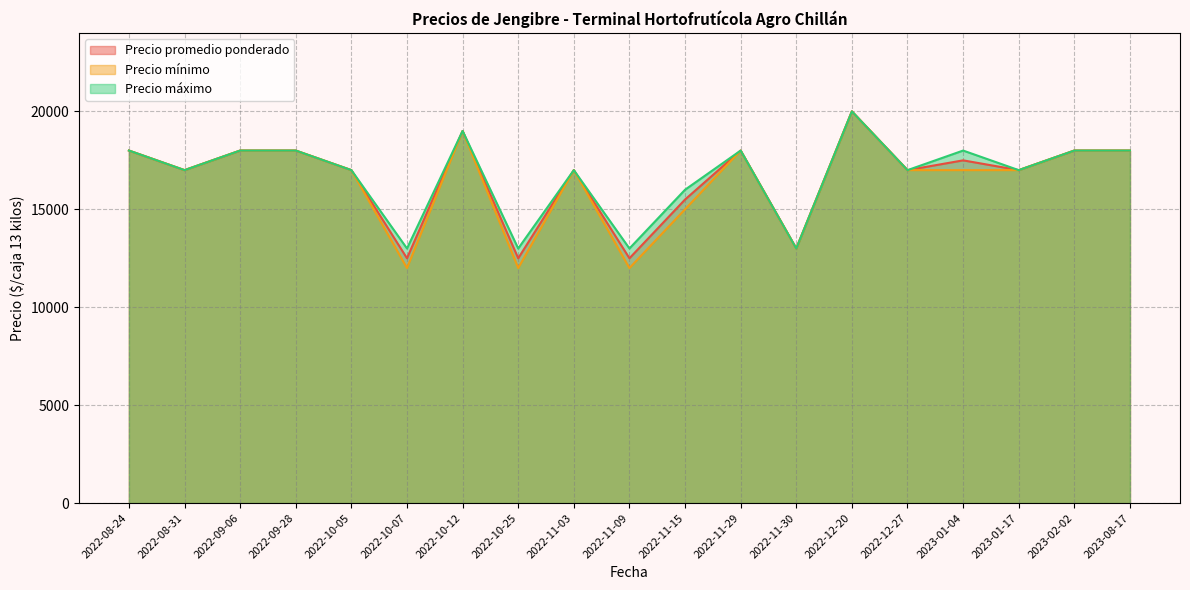

At which category is the sum across all series the highest?

2022-12-20